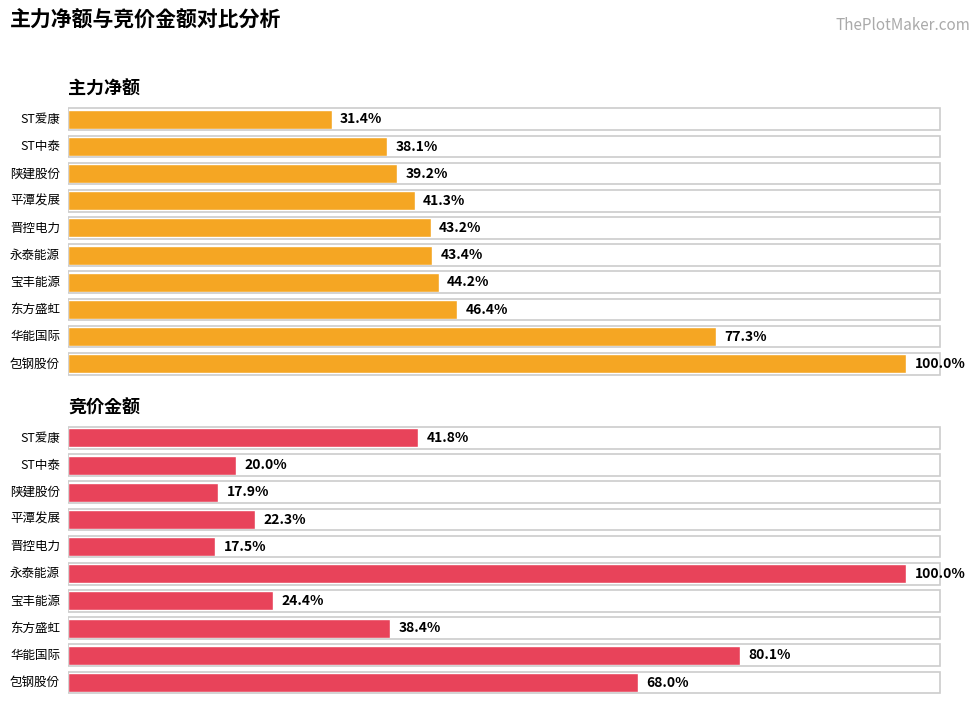

List the series in order of their peak value, highest first.

主力净额, 竞价金额